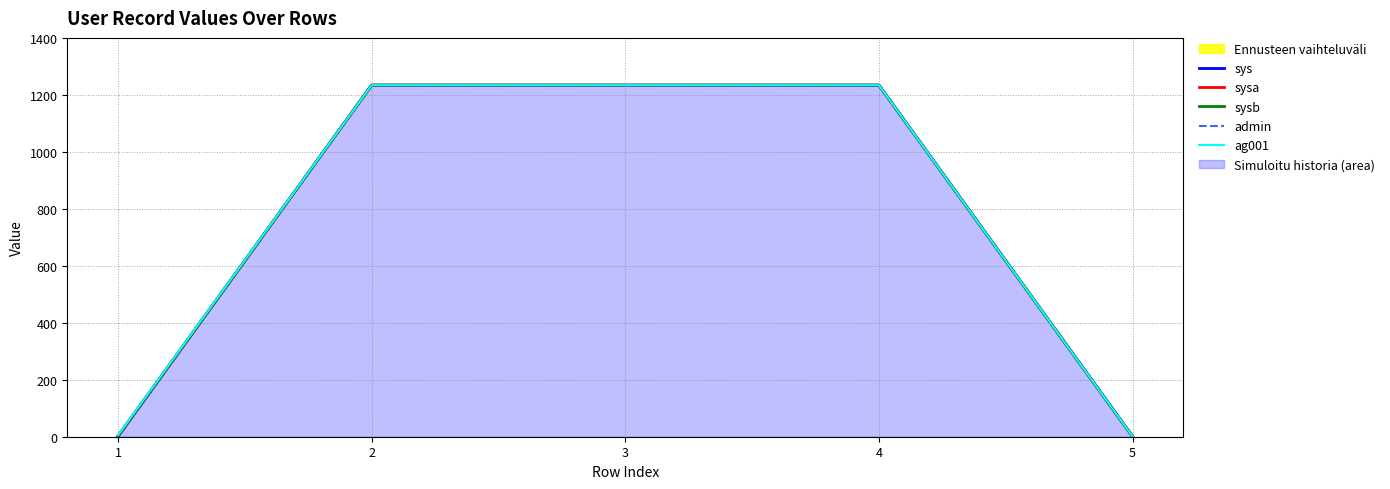

What is the minimum value for admin?

1